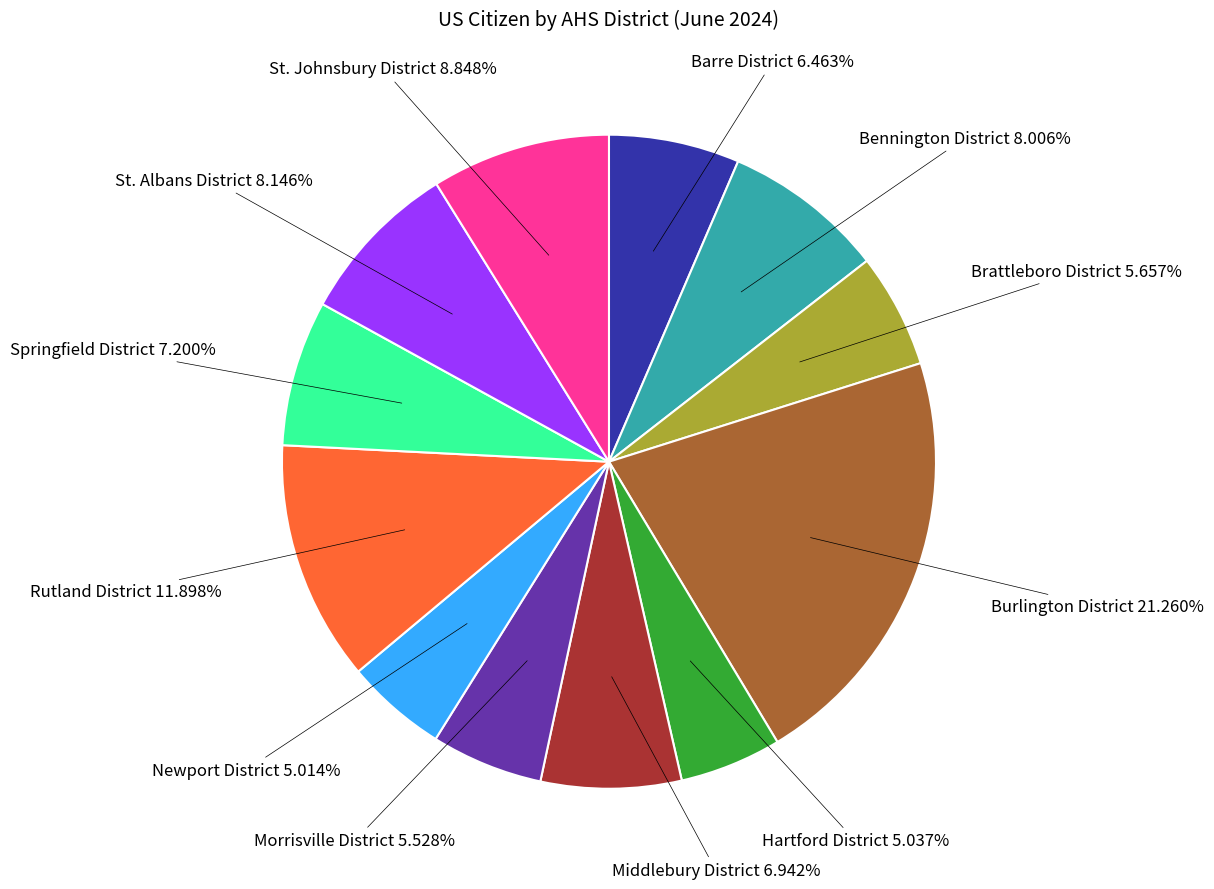

To the nearest percent, what is the average slice percentage?

8%